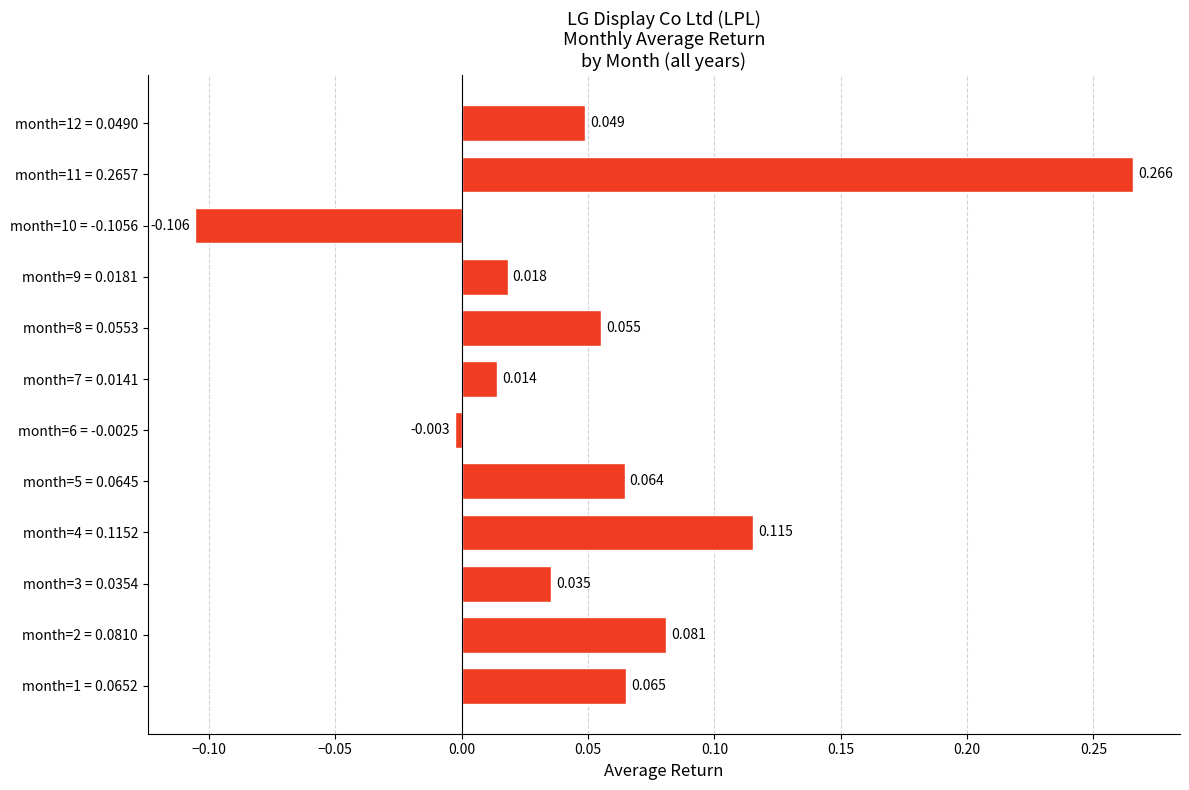

Where is the data nearest to the value 0?

month=6 = -0.0025